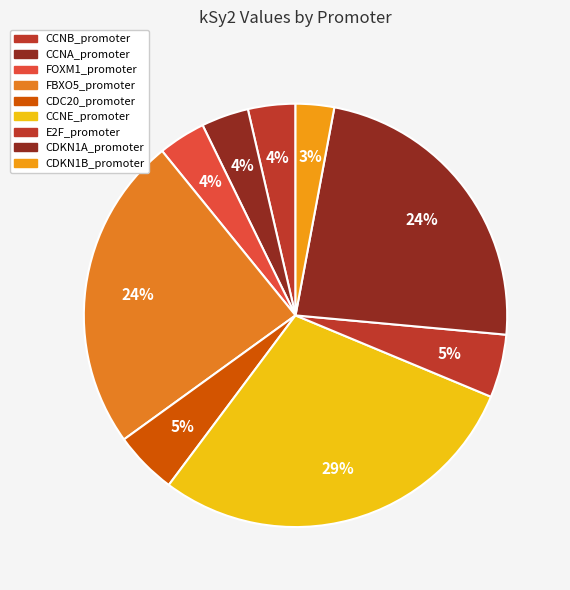

What portion of the pie excludes CDC20_promoter?

95.2%